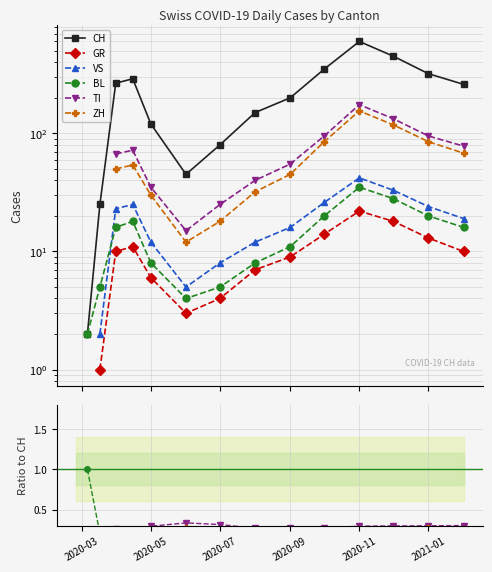

True or false: GR and TI cross at least once.

False